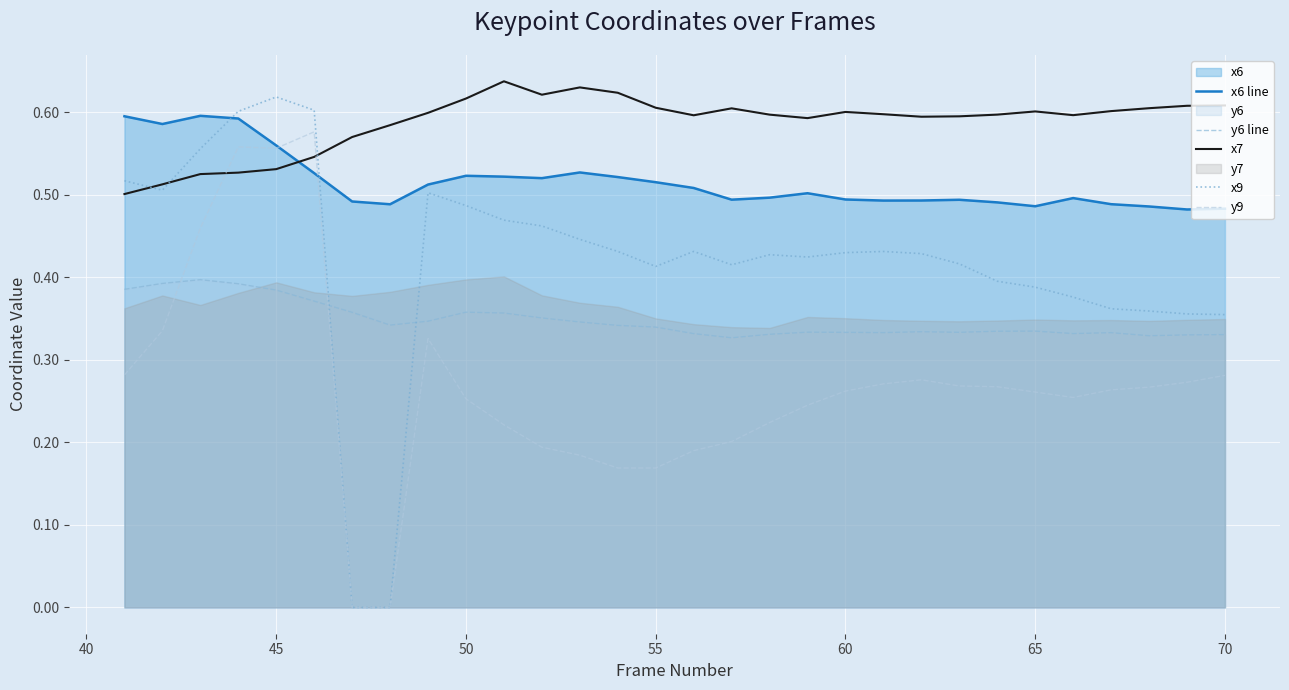

True or false: x6 line has more than 0 points higher than both neighbors.

True